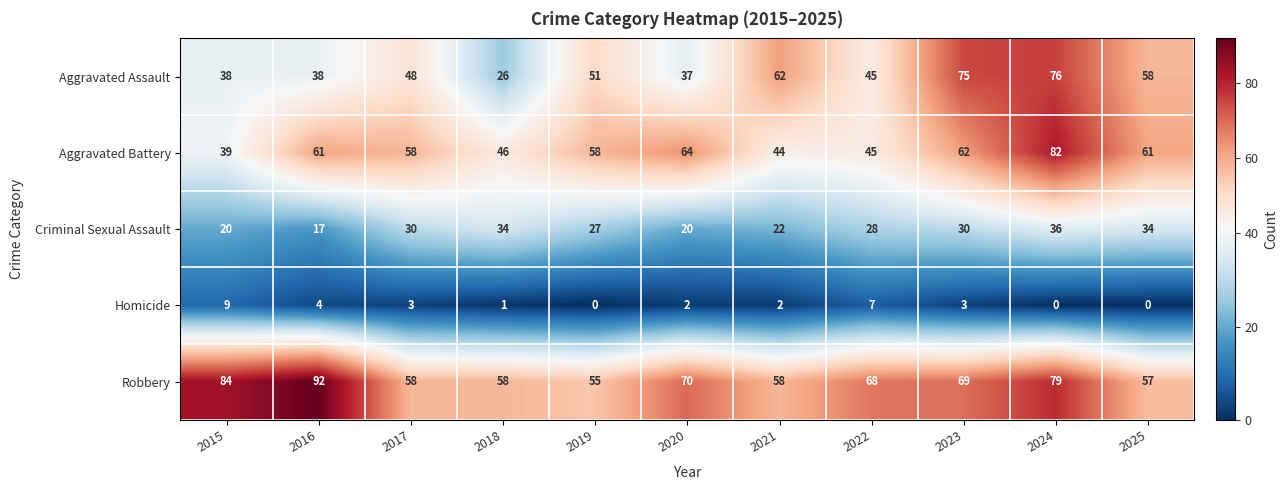

The Aggravated Battery series shows 82 at 2024. True or false?

True